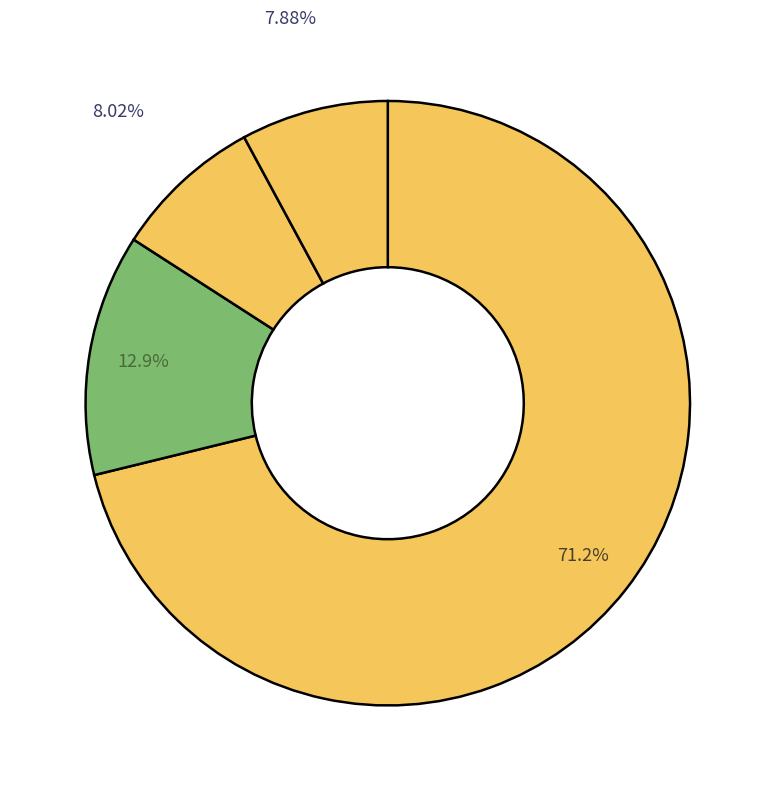

How many slices are in this pie chart?

4